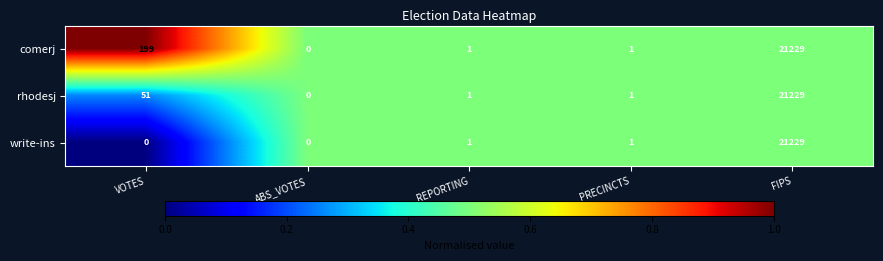

Which series changed the most between VOTES and FIPS?

write-ins